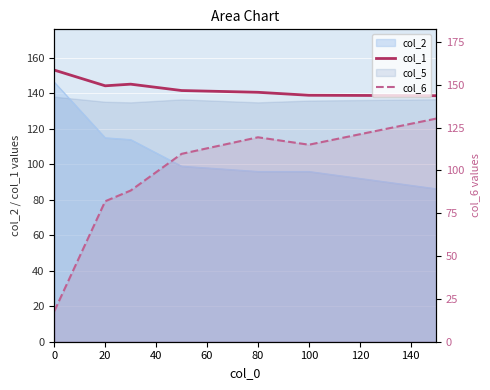

Which series has the largest range (max minus min)?

col_6